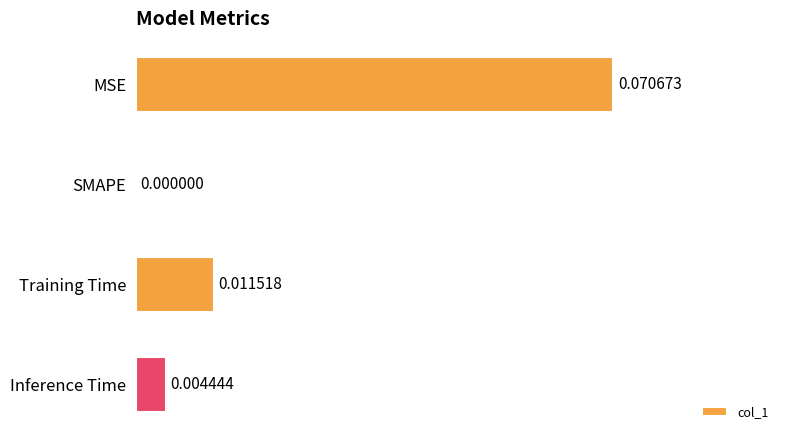

Count the number of categories in the chart.

4